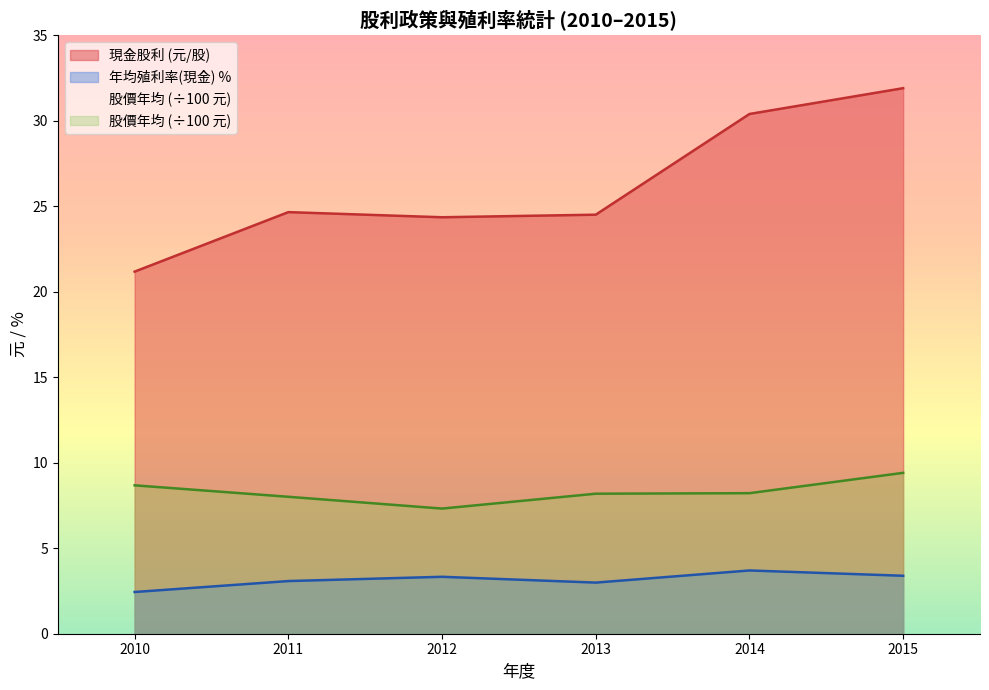

Is the value of 股利合計 at 2012 greater than the value of 年均殖利率(合計) at 2013?

Yes